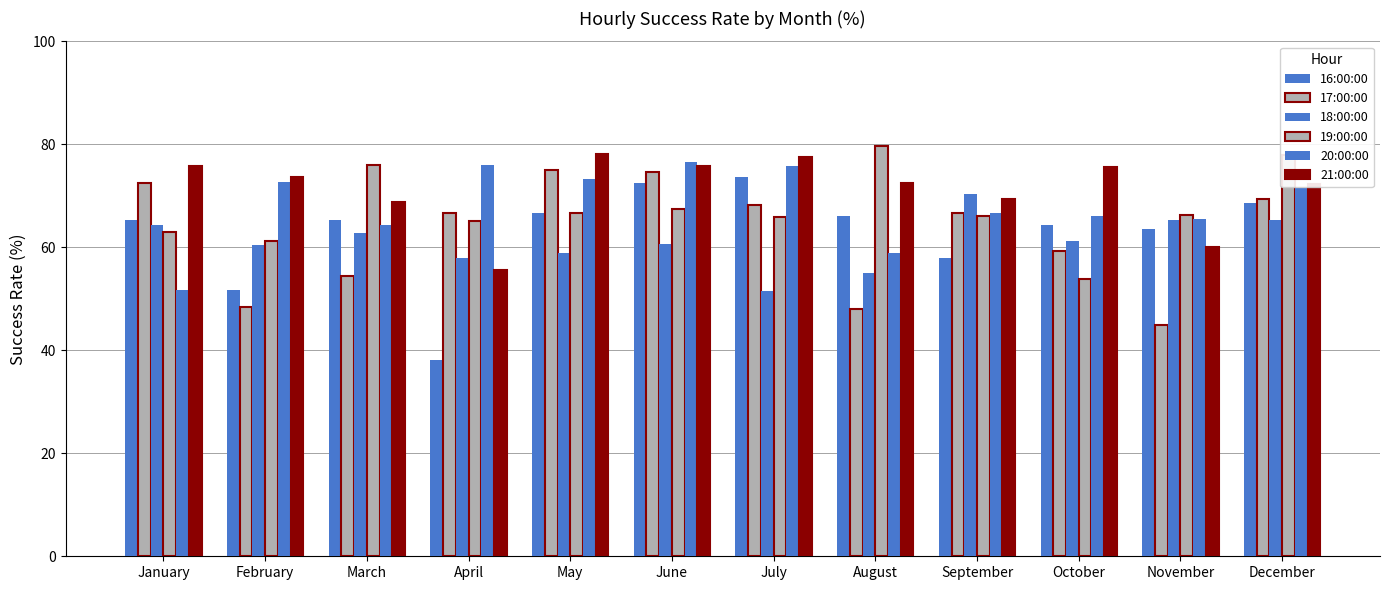

Is it true that 20:00:00 equals 66.7 at September?

True